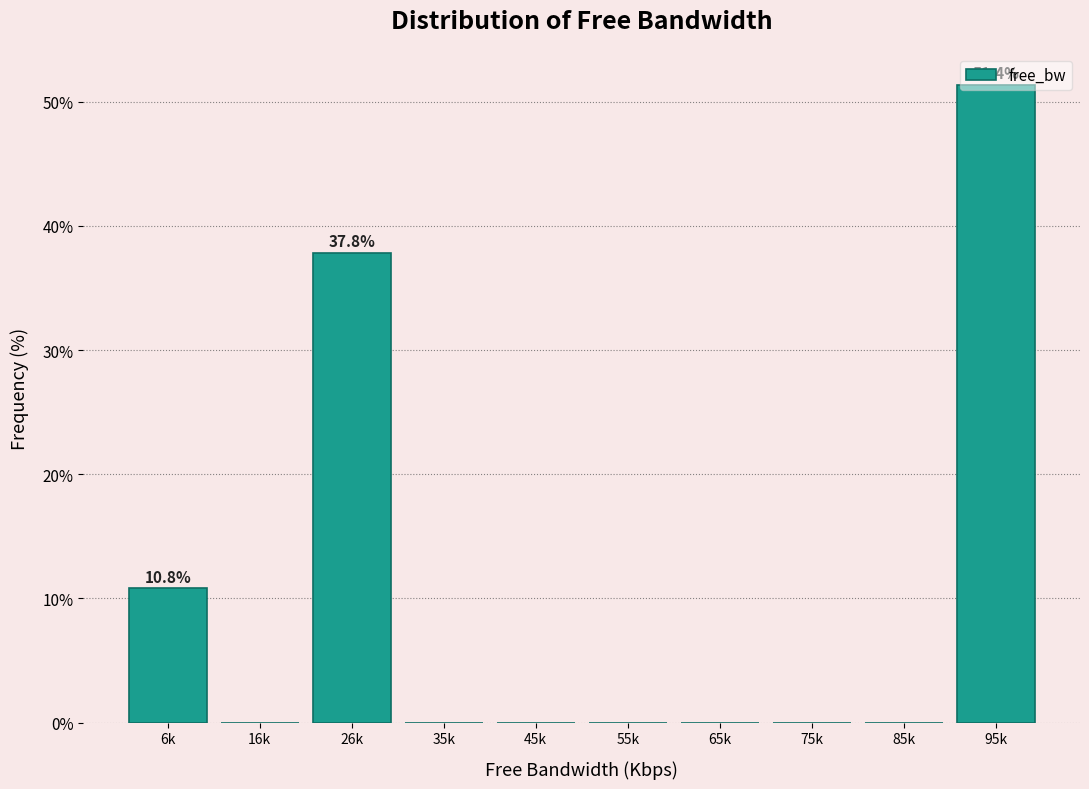

Which category has the highest value across all series?

95k